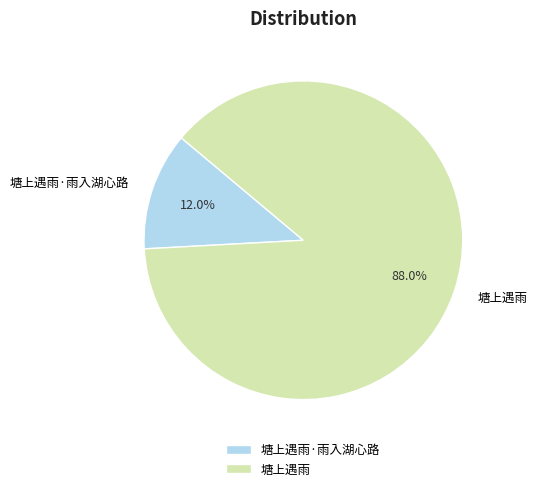

Which category has the smallest portion of the pie?

塘上遇雨·雨入湖心路